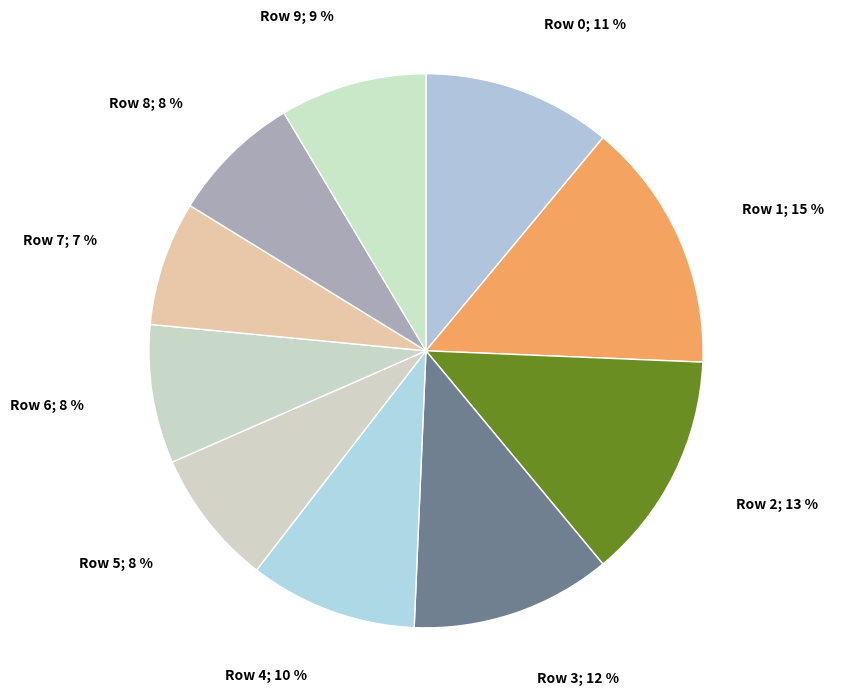

Rank the categories by value from lowest to highest.

Row 7, Row 8, Row 5, Row 6, Row 9, Row 4, Row 0, Row 3, Row 2, Row 1